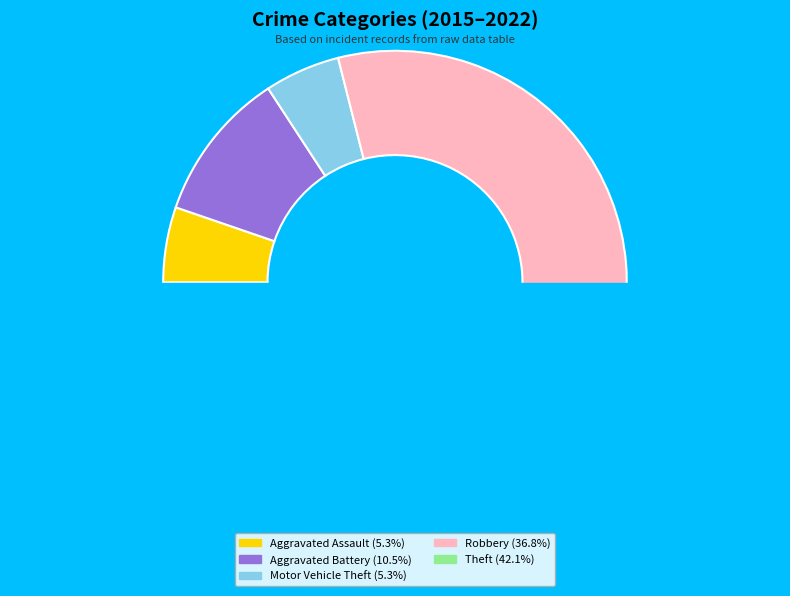

Does any single category account for the majority?

No